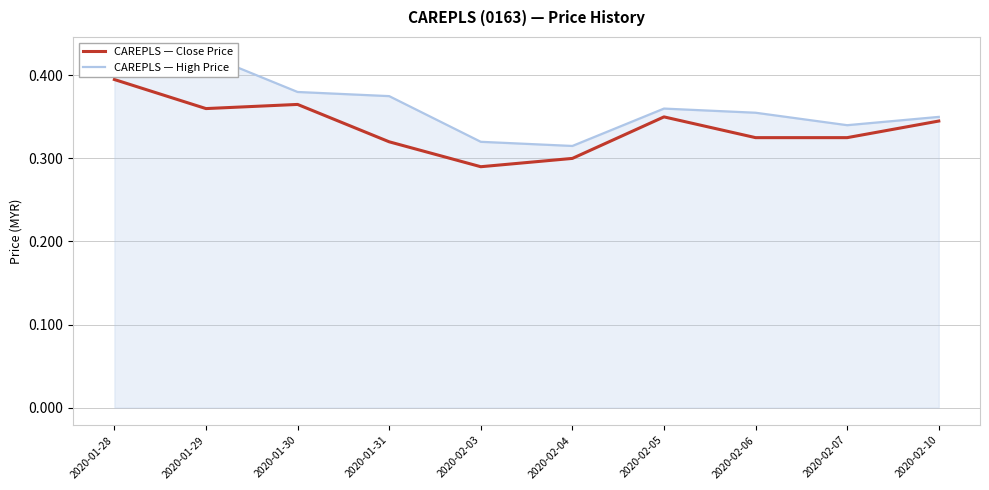

List the labels in order of CAREPLS — High Price value, smallest first.

2020-02-04, 2020-02-03, 2020-02-07, 2020-02-10, 2020-02-06, 2020-02-05, 2020-01-31, 2020-01-30, 2020-01-28, 2020-01-29